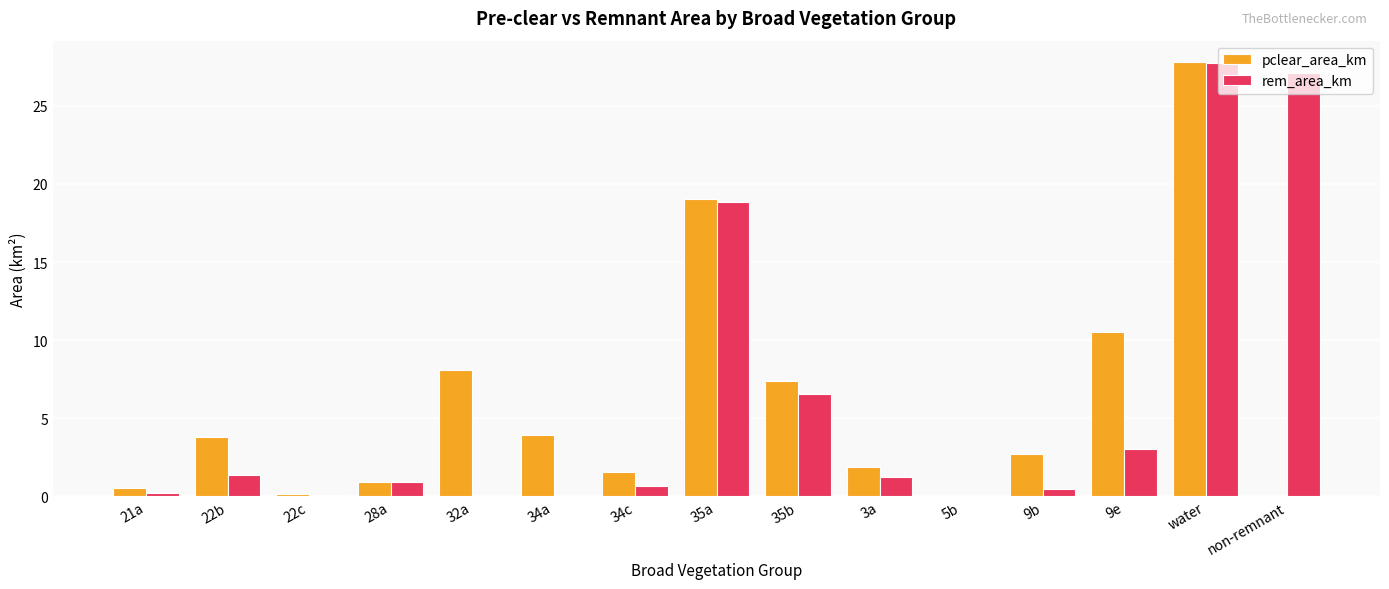

What is the greatest value displayed?

27.8